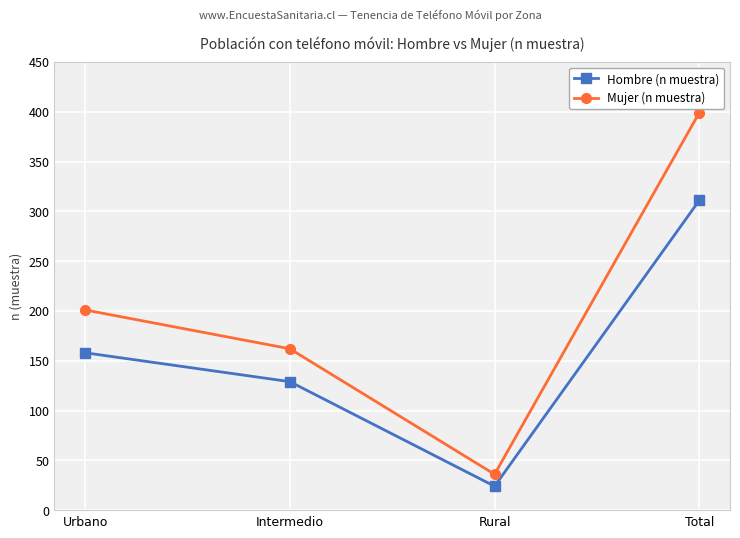

Does the chart have visible grid lines?

Yes